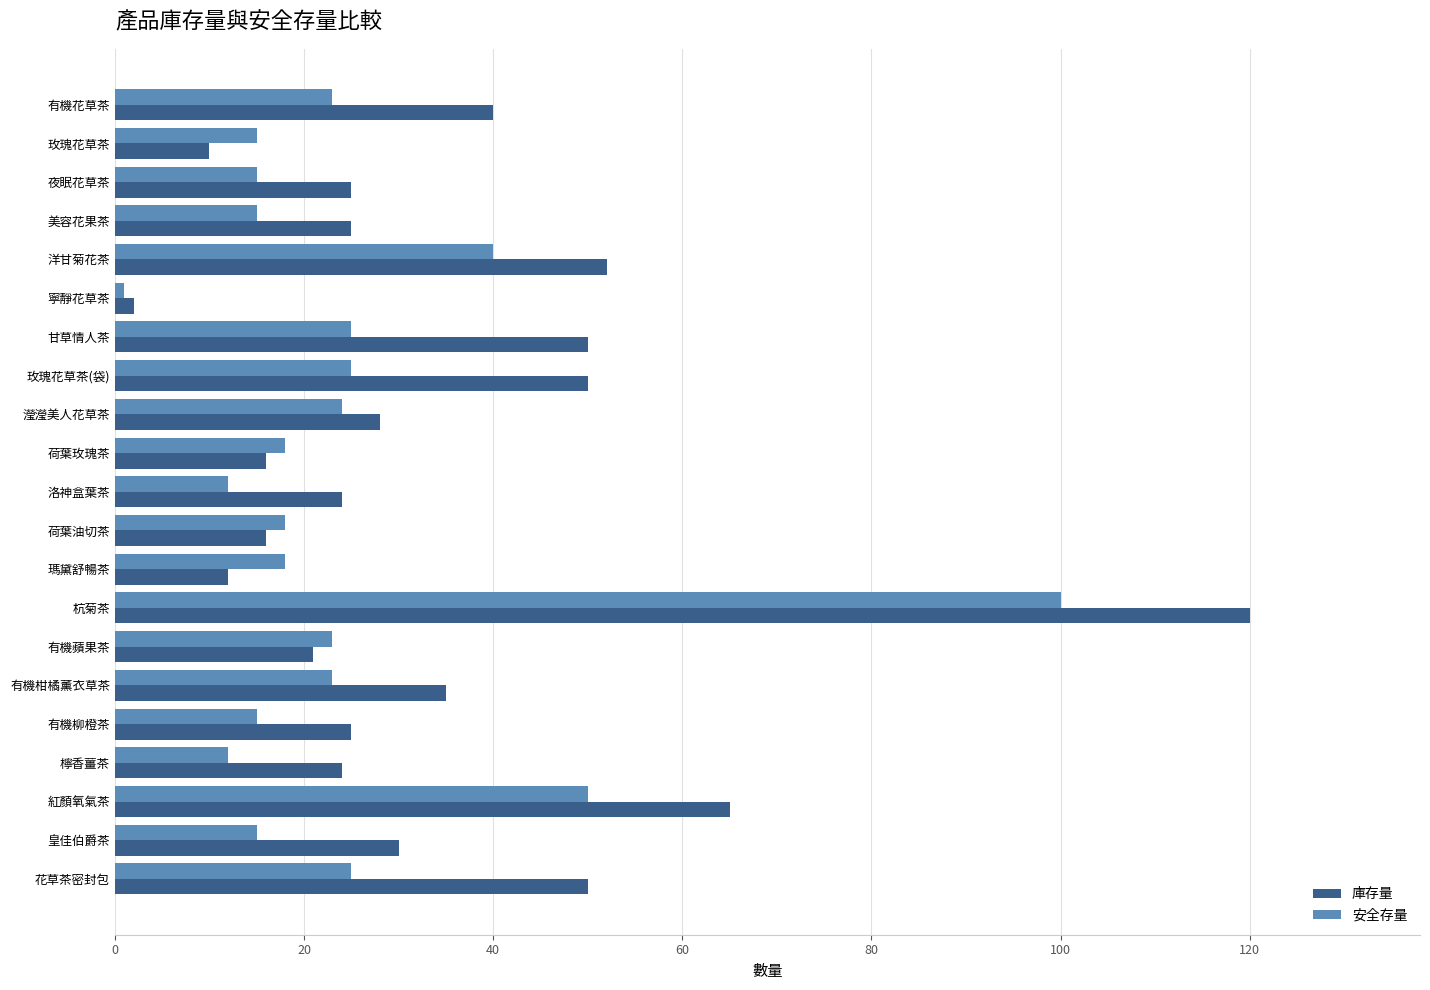

Is it true that 庫存量 equals 25 at 夜眠花草茶?

True